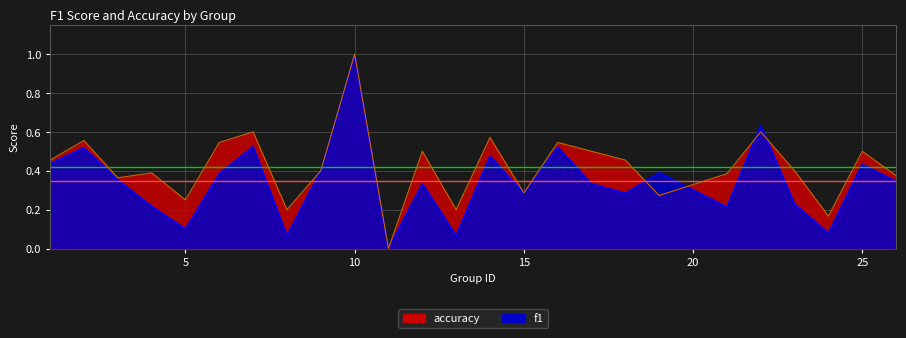

Between 1 and 25, which series saw the biggest shift?

accuracy